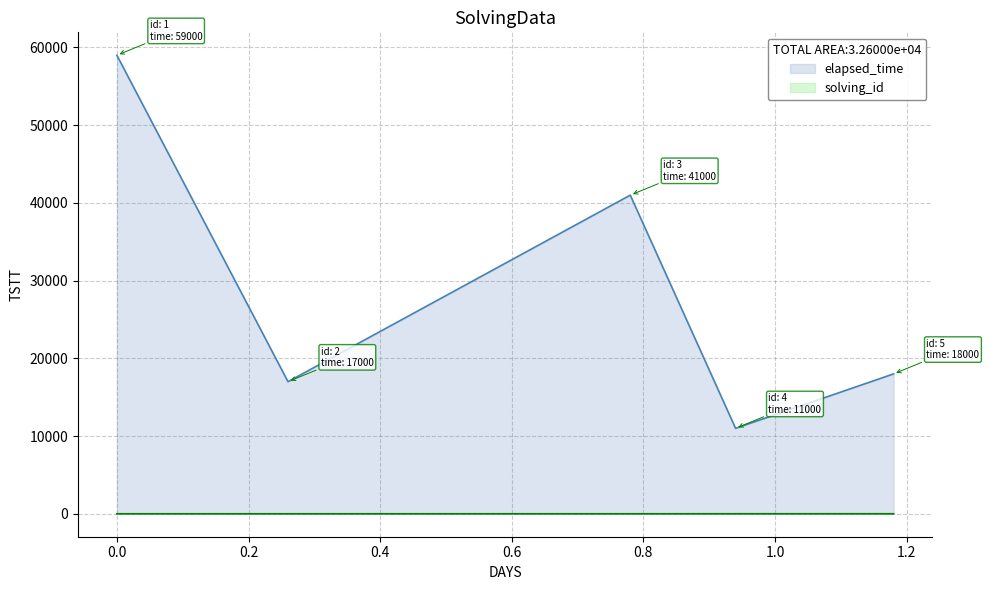

List the series in order of their overall mean, lowest first.

solving_id, elapsed_time